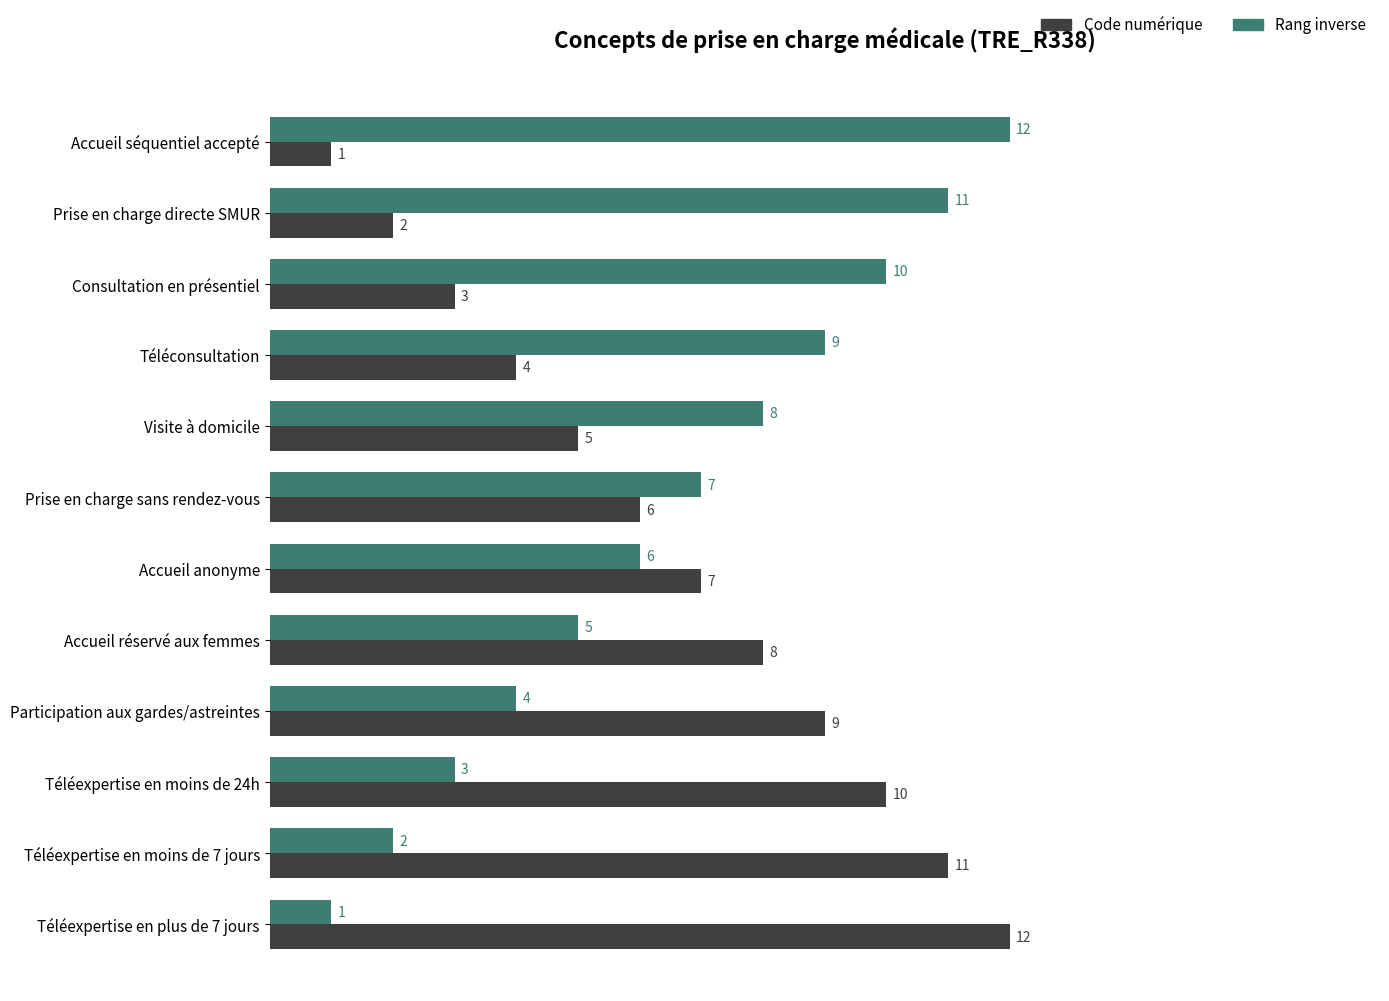

At which label is Rang inverse closest to 6?

Accueil anonyme